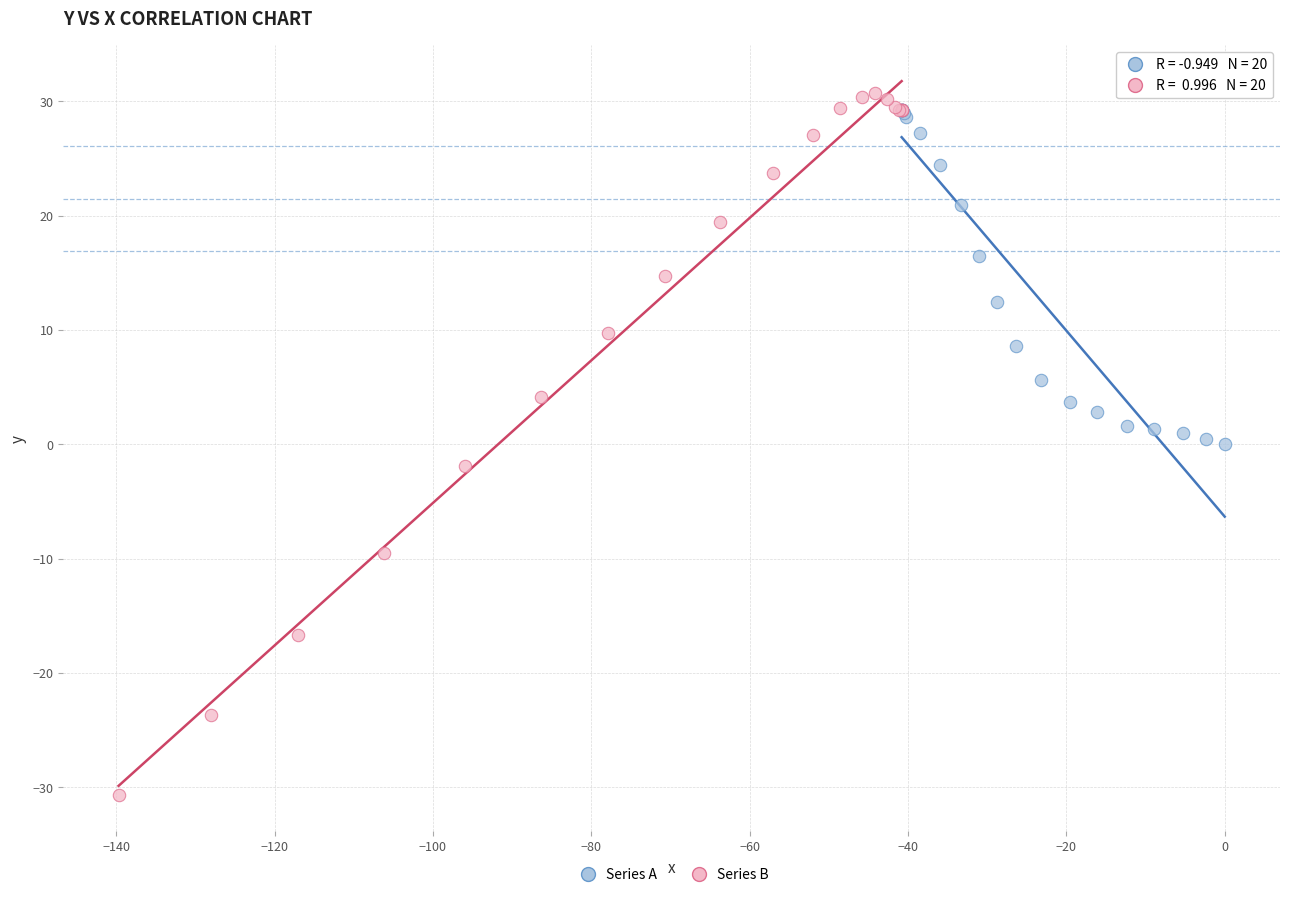

Which series has the largest Y range (max minus min)?

Series B